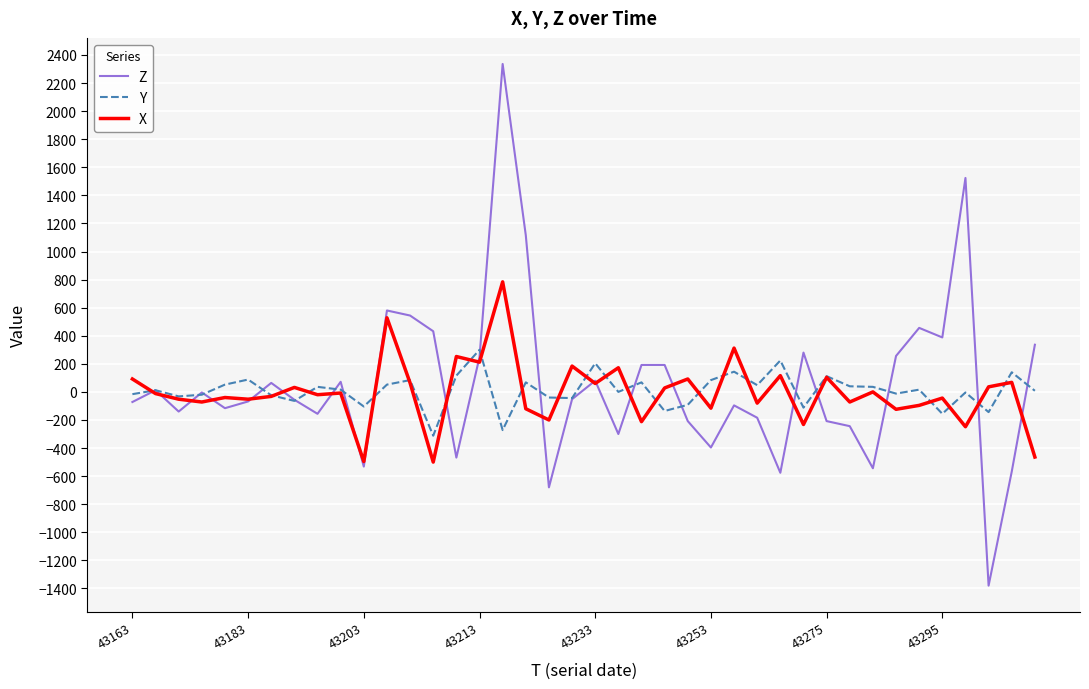

What is the average value of the Z series?

52